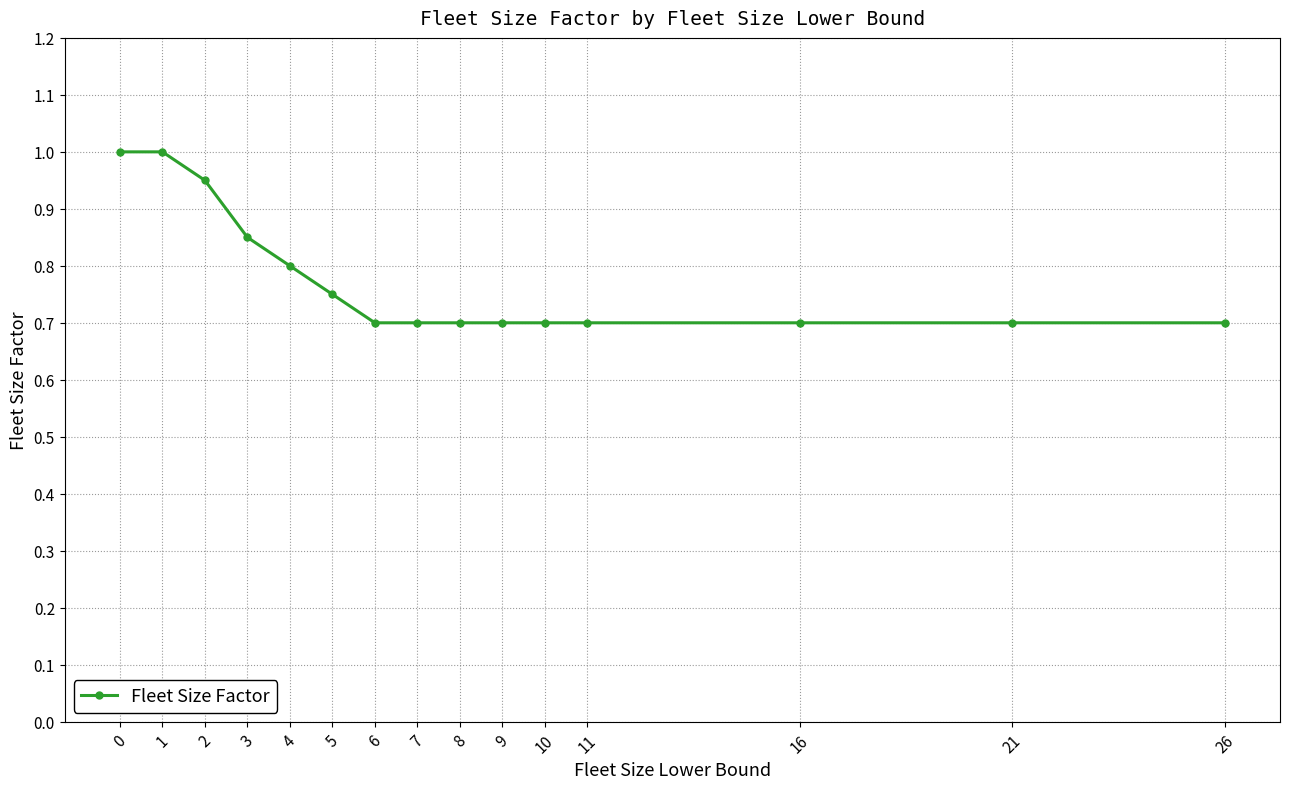

The chart shows a value of 0.7 at 26. True or false?

True